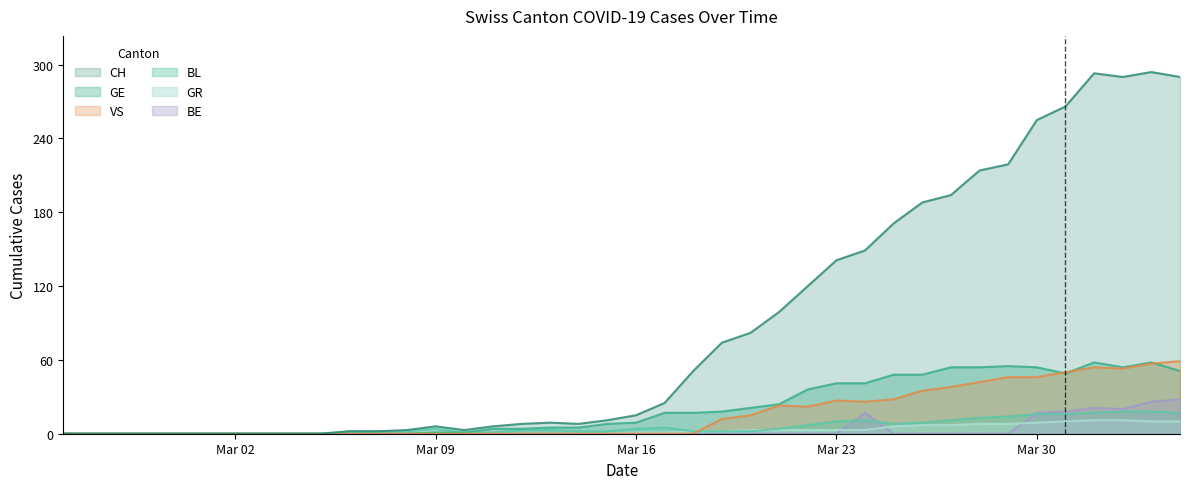

Which series has the largest range (max minus min)?

CH